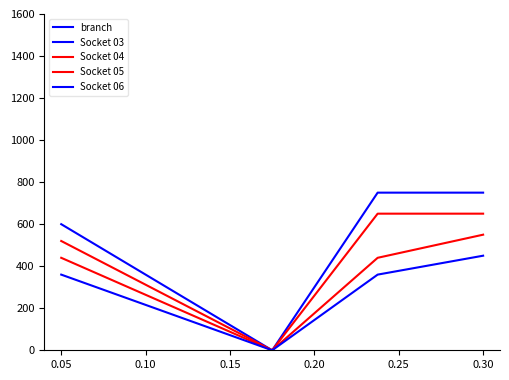

How many Socket 06 values are between 180 and 360?

3